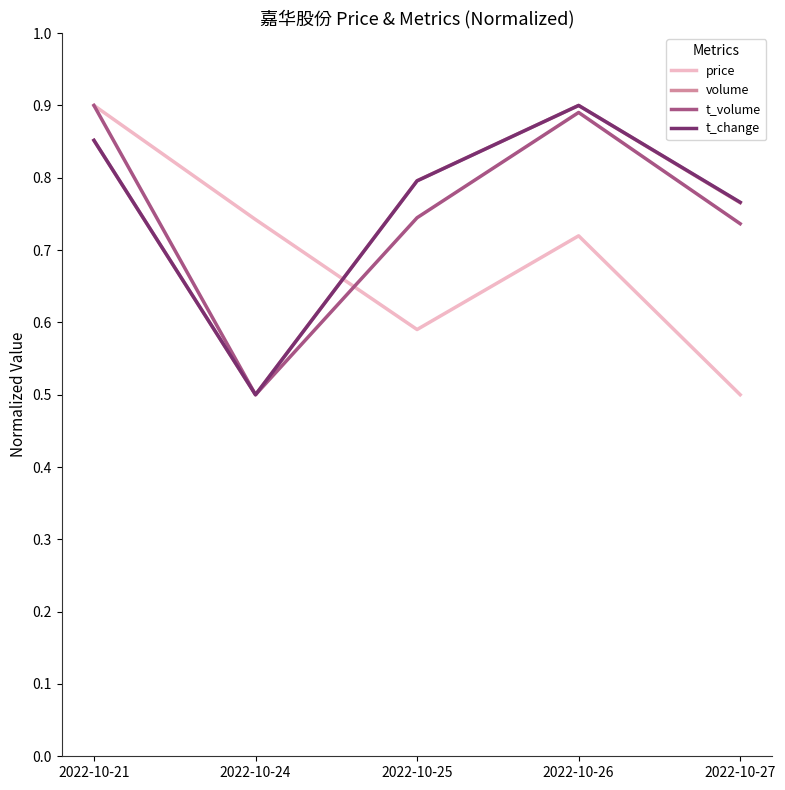

What are all the series names shown in the legend?

price, volume, t_volume, t_change